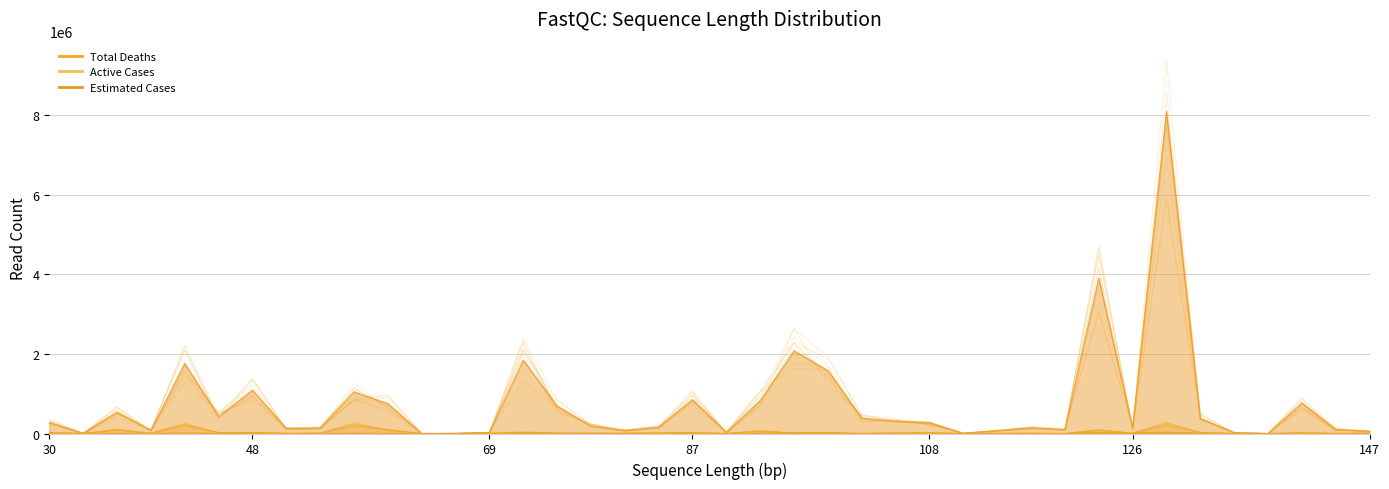

What is the average value of the Active Cases series?

34157